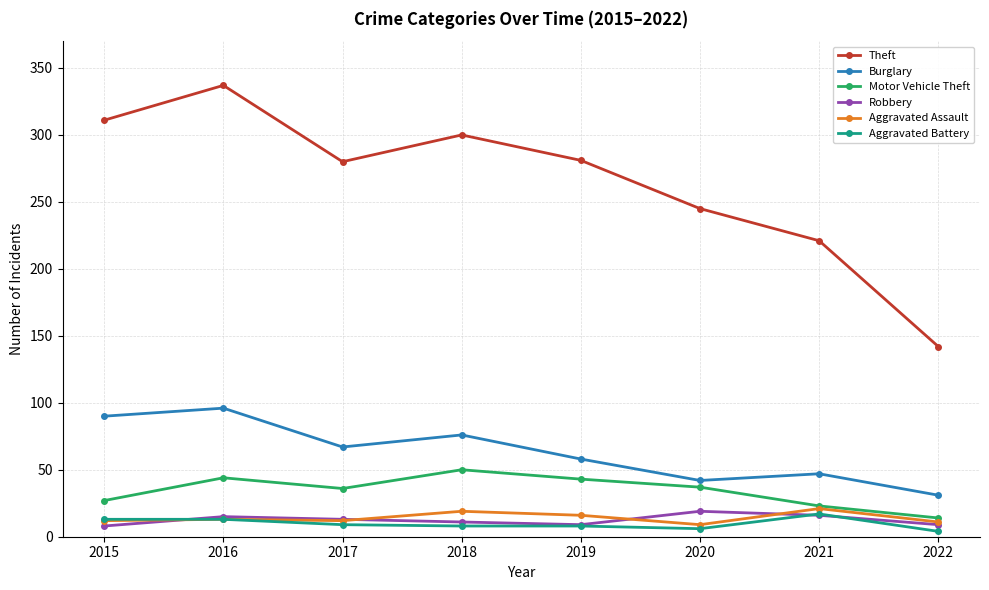

What is the difference between the maximum and minimum values in the Motor Vehicle Theft series?

36